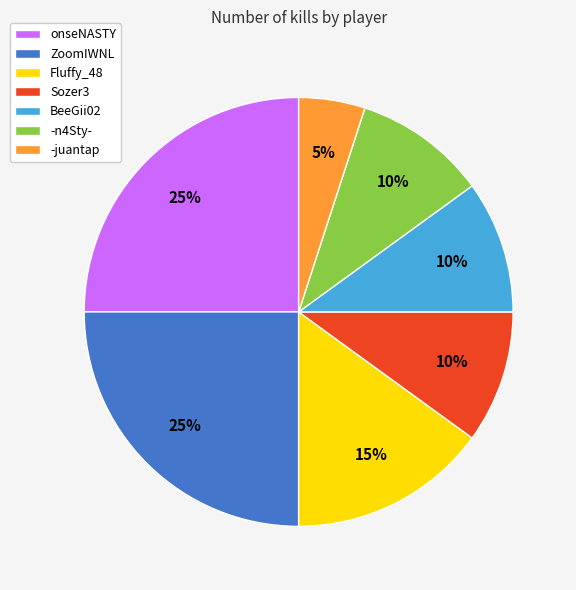

Which slice is the smallest?

-juantap